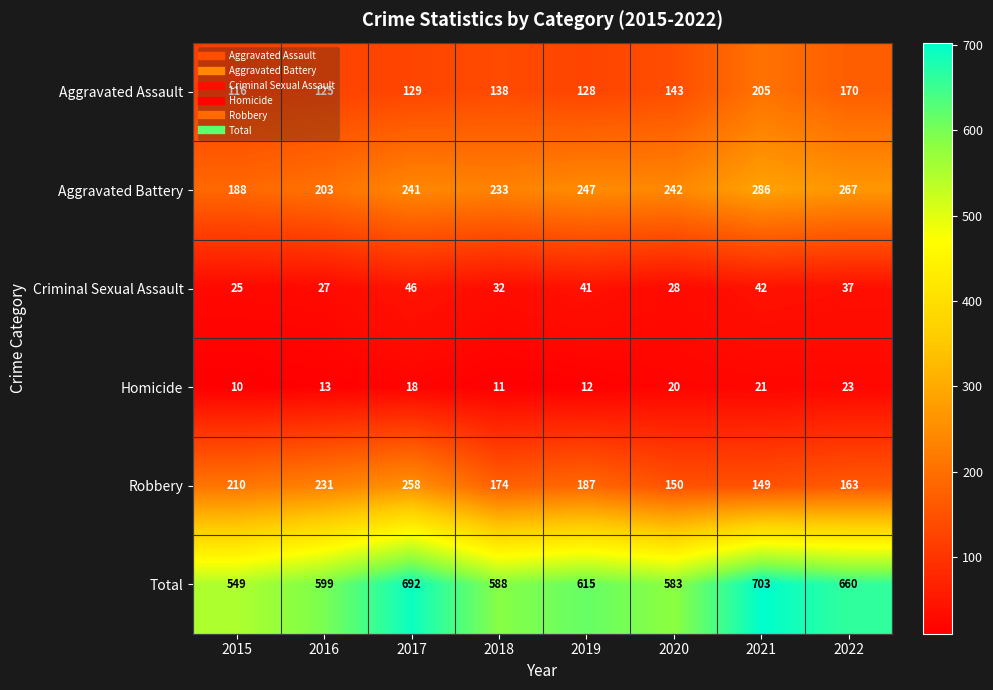

What is the average value of the Total series?

624